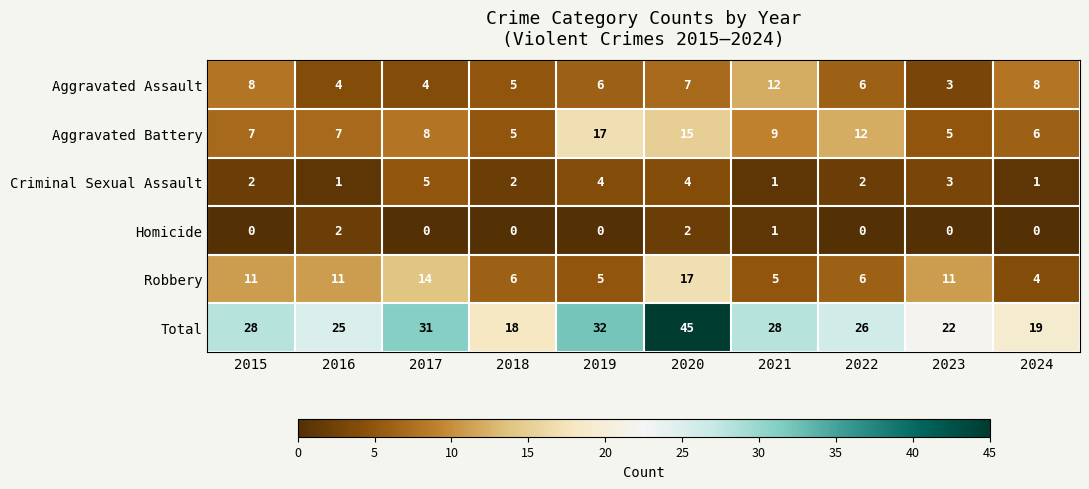

What value does the Robbery series have at 2018, to the nearest 10?

10